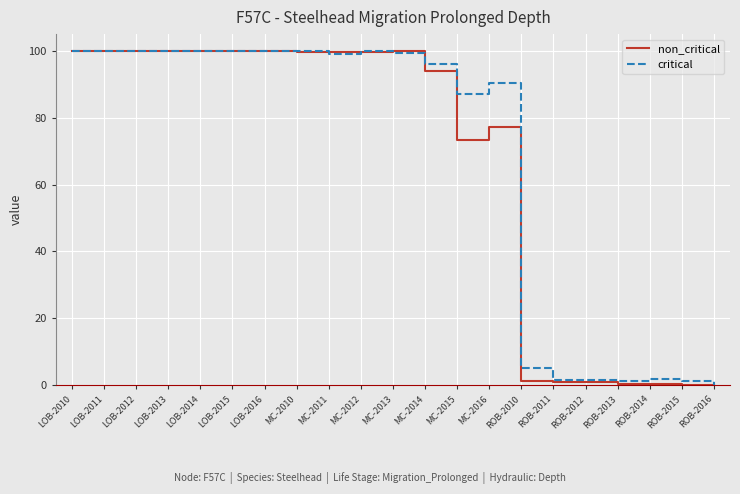

How many positive values does the critical series have?

20